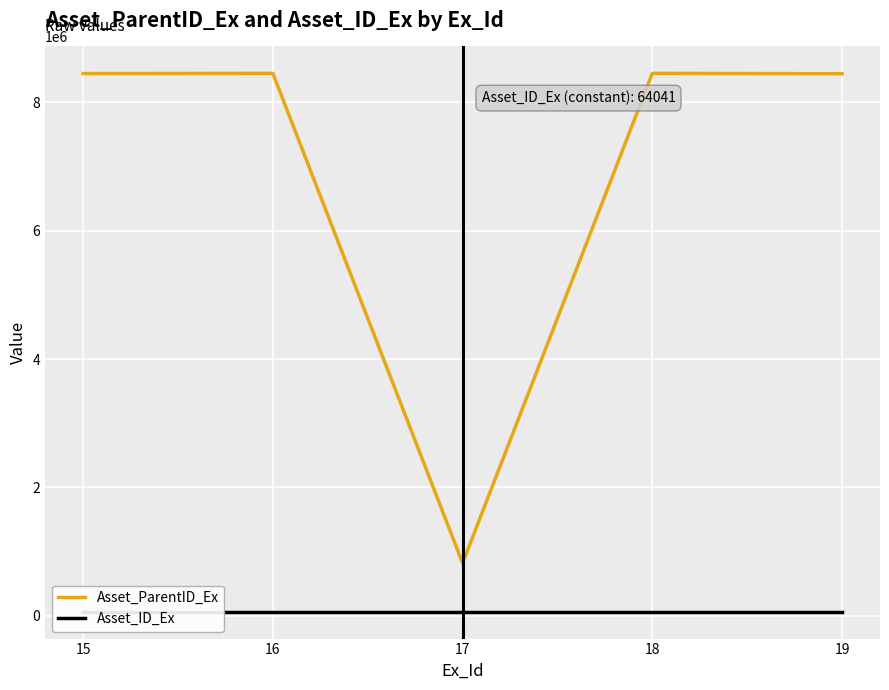

Rank the categories by Asset_ID_Ex value from highest to lowest.

15, 16, 17, 18, 19